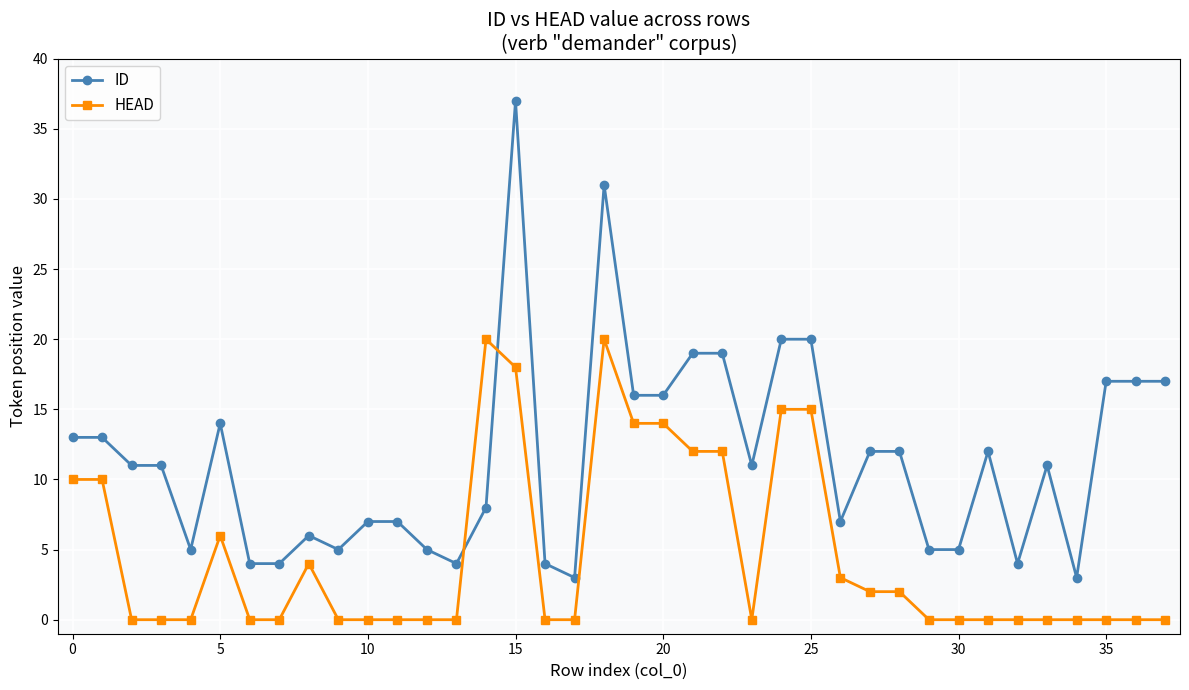

How many lines are shown in the chart?

2